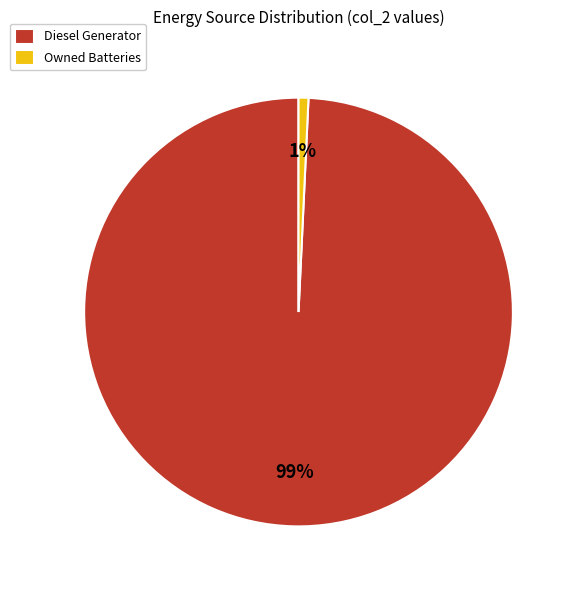

How many segments does this pie chart have?

2